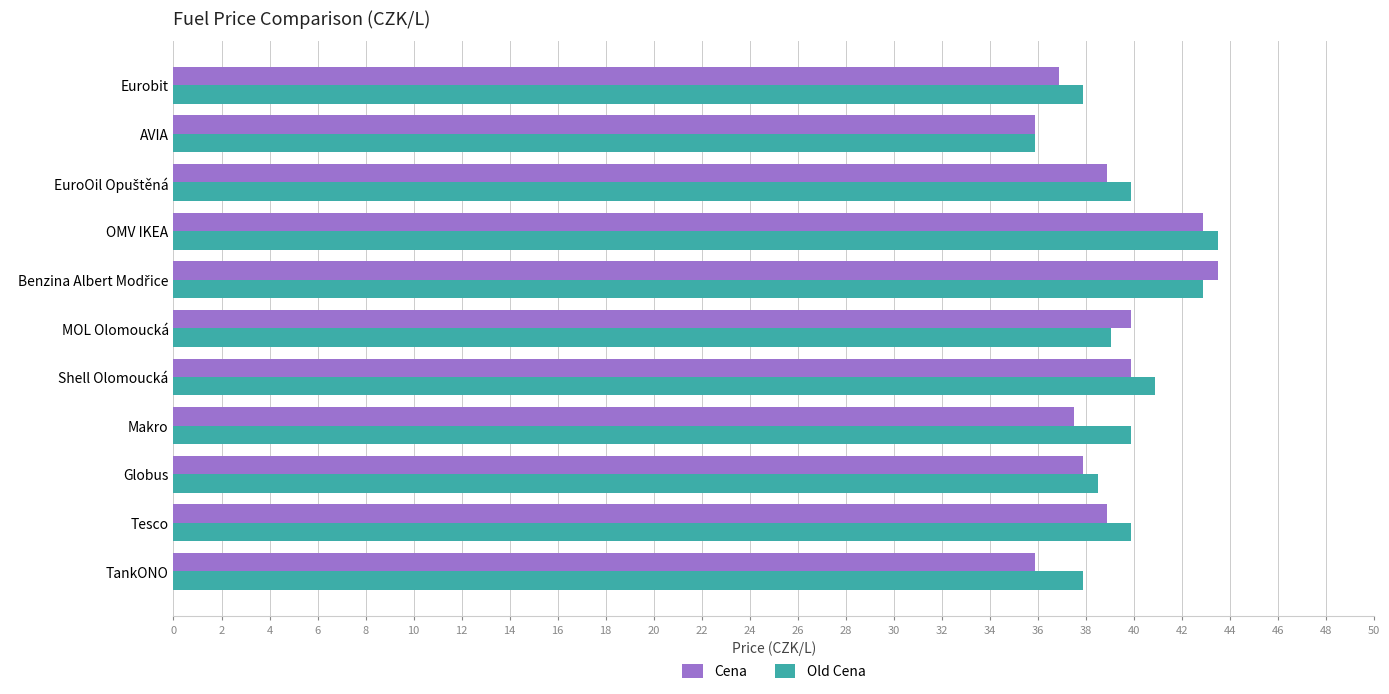

What is the total value across all series at Shell Olomoucká?

80.8